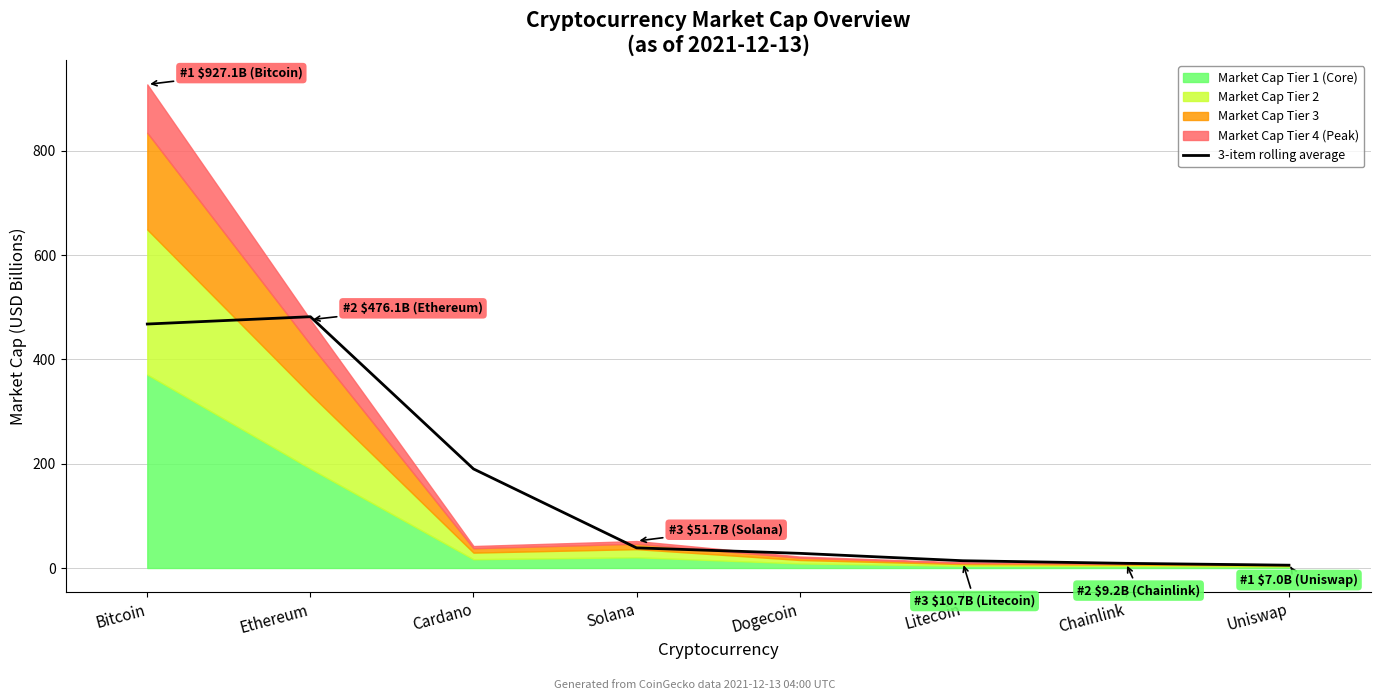

How many values are below 38?

4